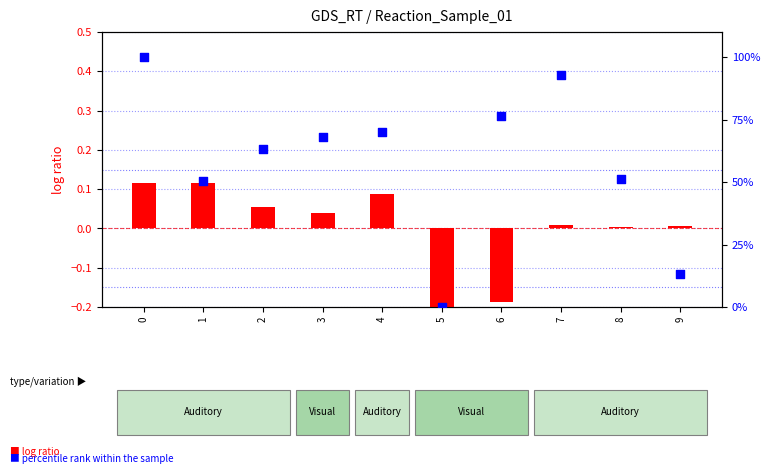

At how many categories does at least one series exceed 84?

2